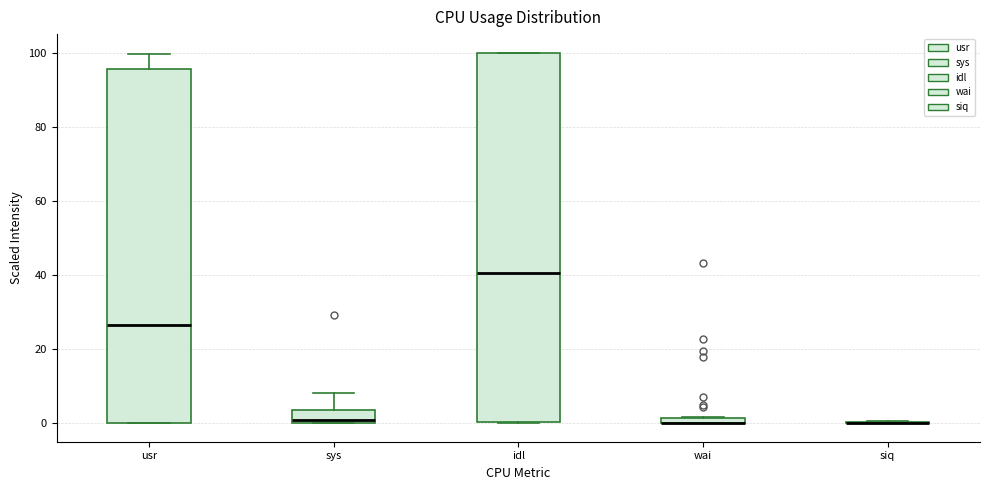

Comparing the boxes themselves (not the whiskers), which one is the tallest?

idl